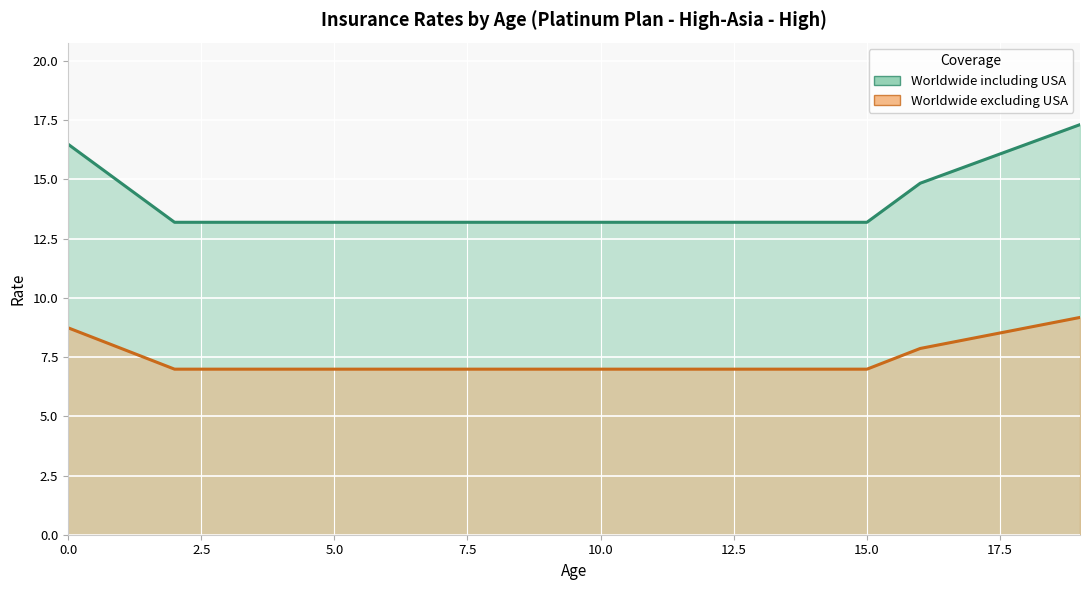

Rank the series by their average value, from highest to lowest.

Worldwide including USA (line), Worldwide excluding USA (line)